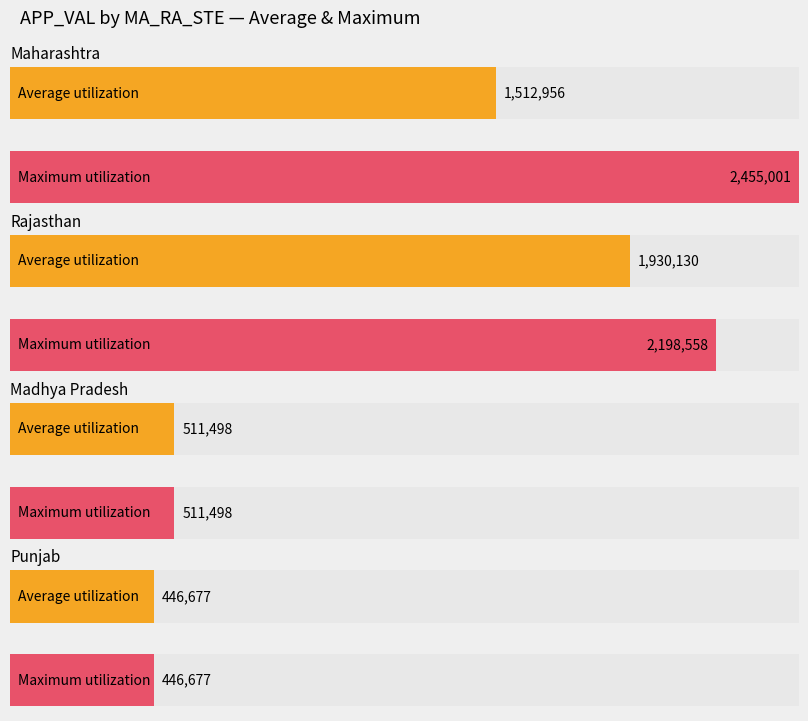

How many series are shown in this chart?

2